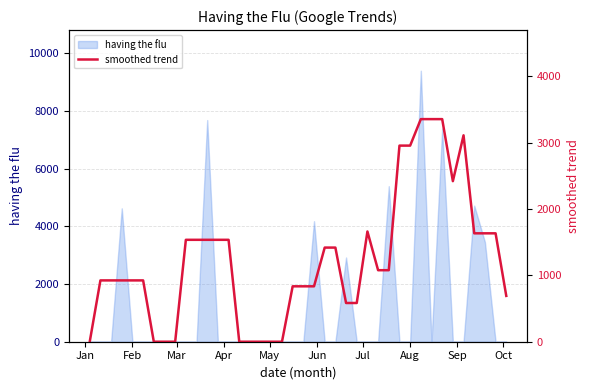

What is the maximum value for having the flu?

9389.3